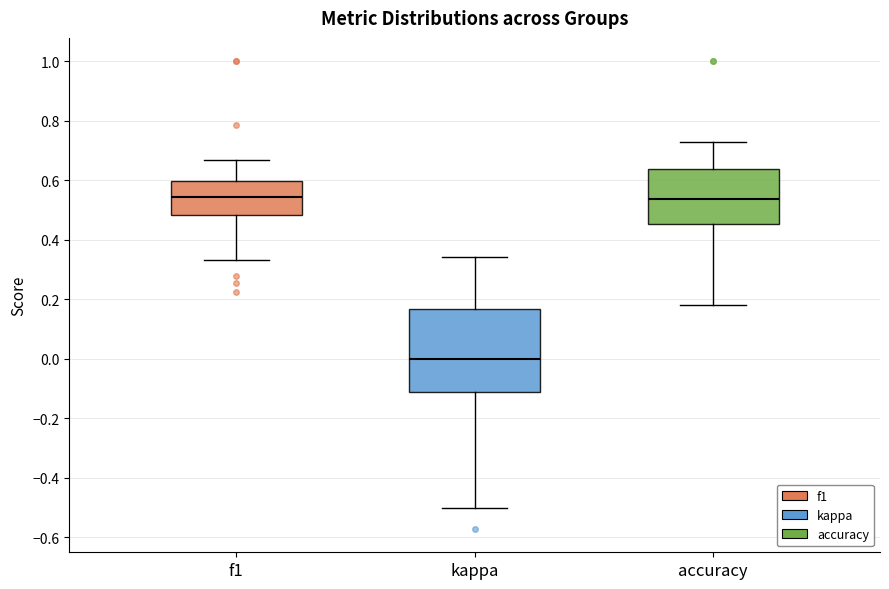

Which box's median line is the lowest?

kappa